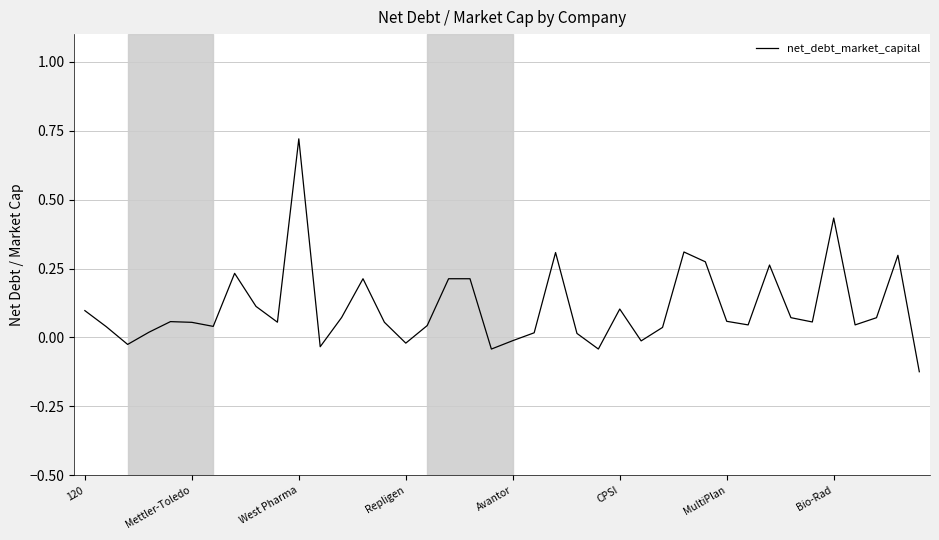

Does the chart display data point markers on the line(s)?

No